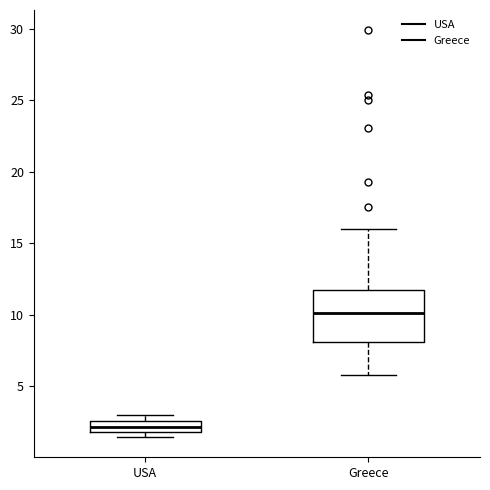

Comparing the boxes themselves (not the whiskers), which one is the tallest?

Greece